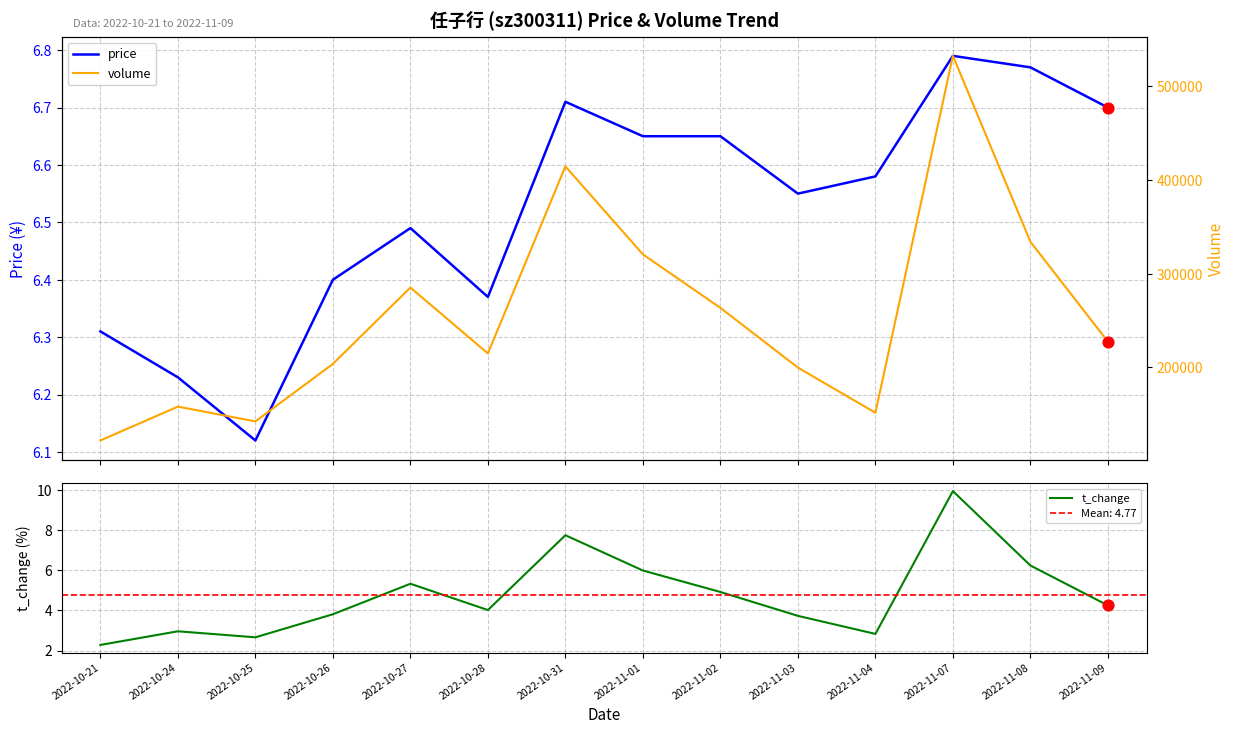

At which category is the sum across all series the highest?

2022-11-07